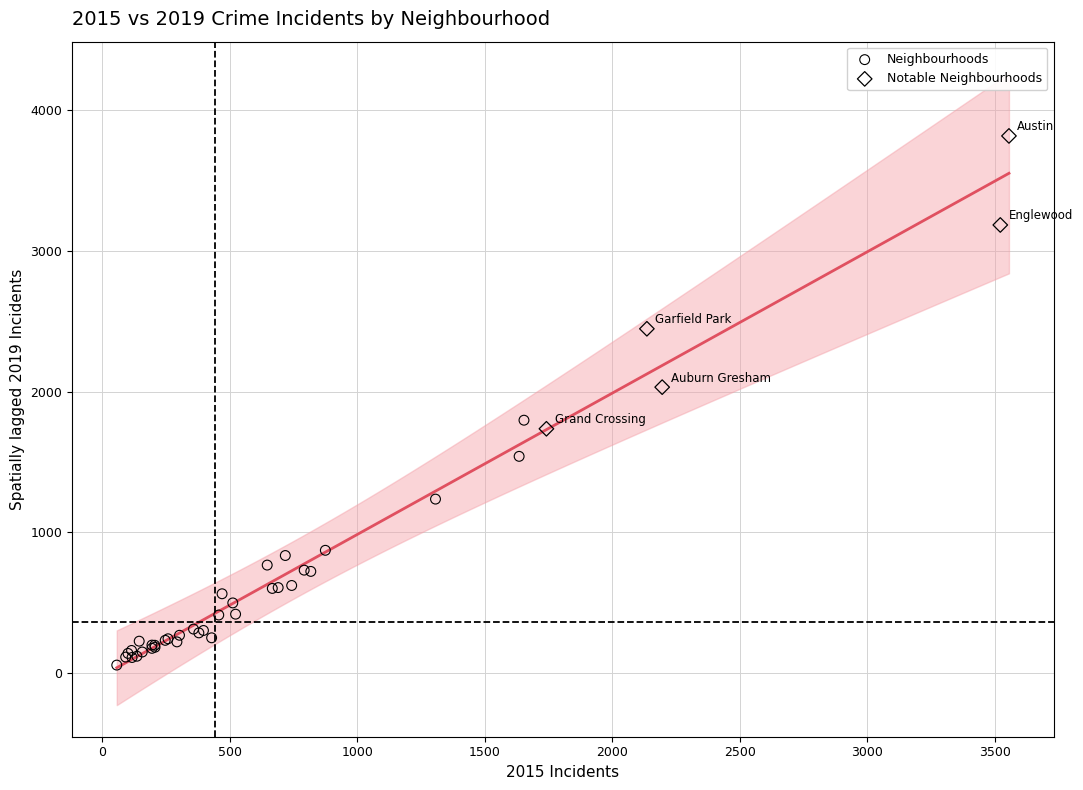

Which series contains the lowest Y value?

Neighbourhoods